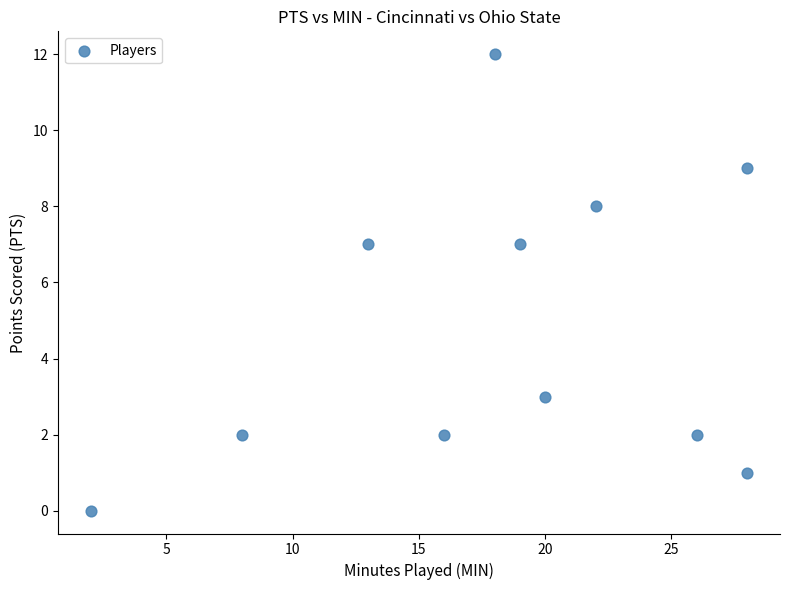

What is the range of X values (max minus min)?

26